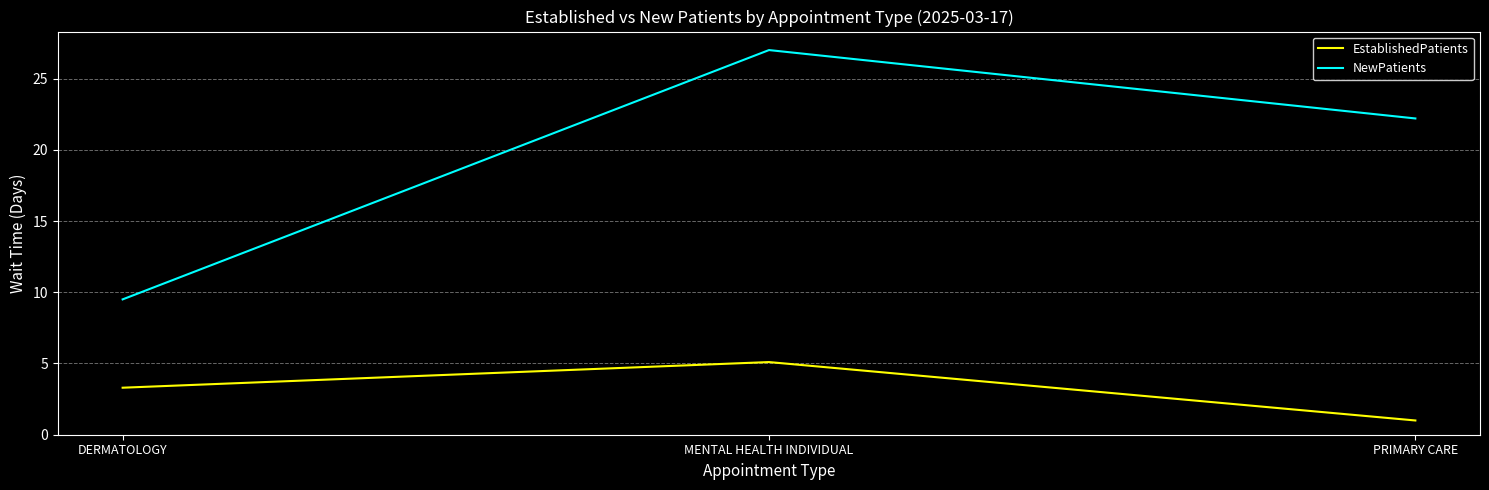

Count the number of categories in the chart.

3